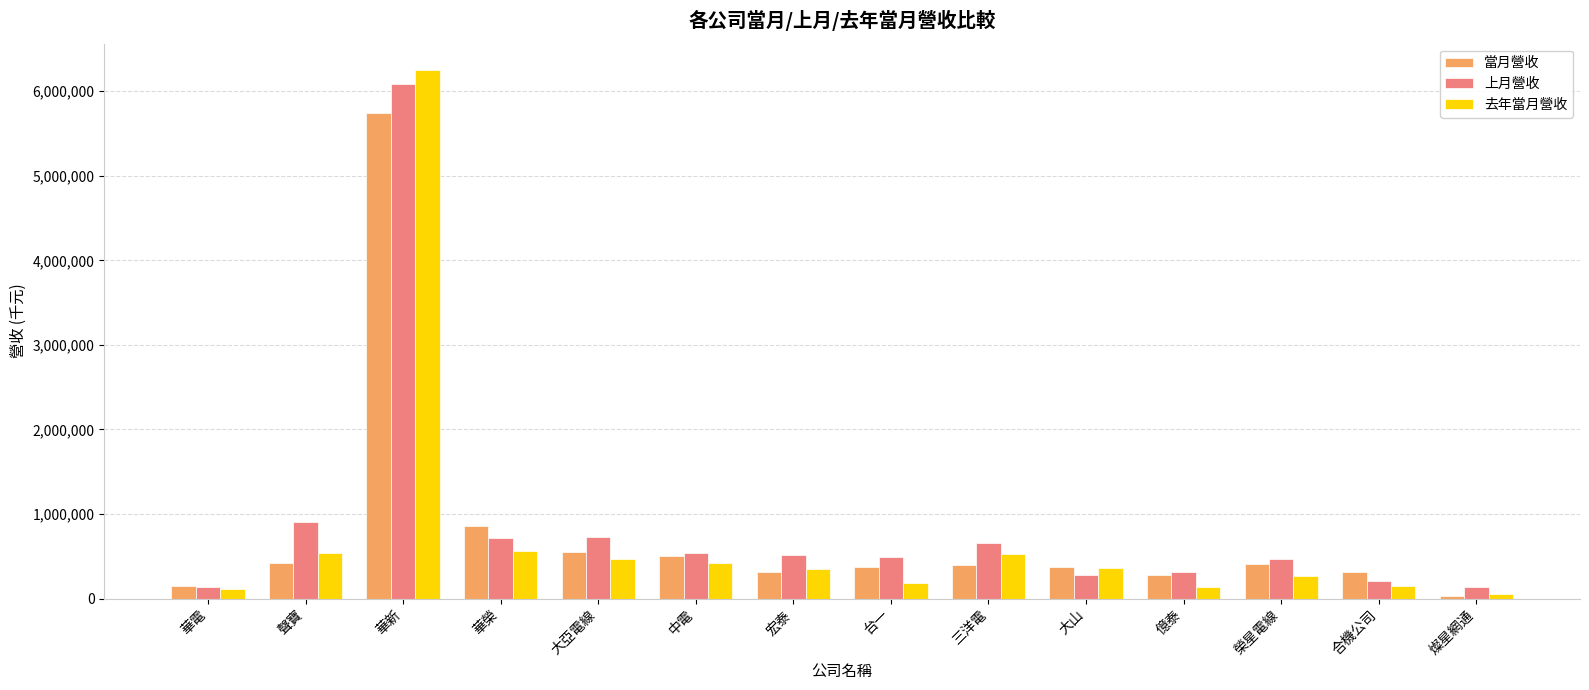

Which series has the largest range (max minus min)?

去年當月營收